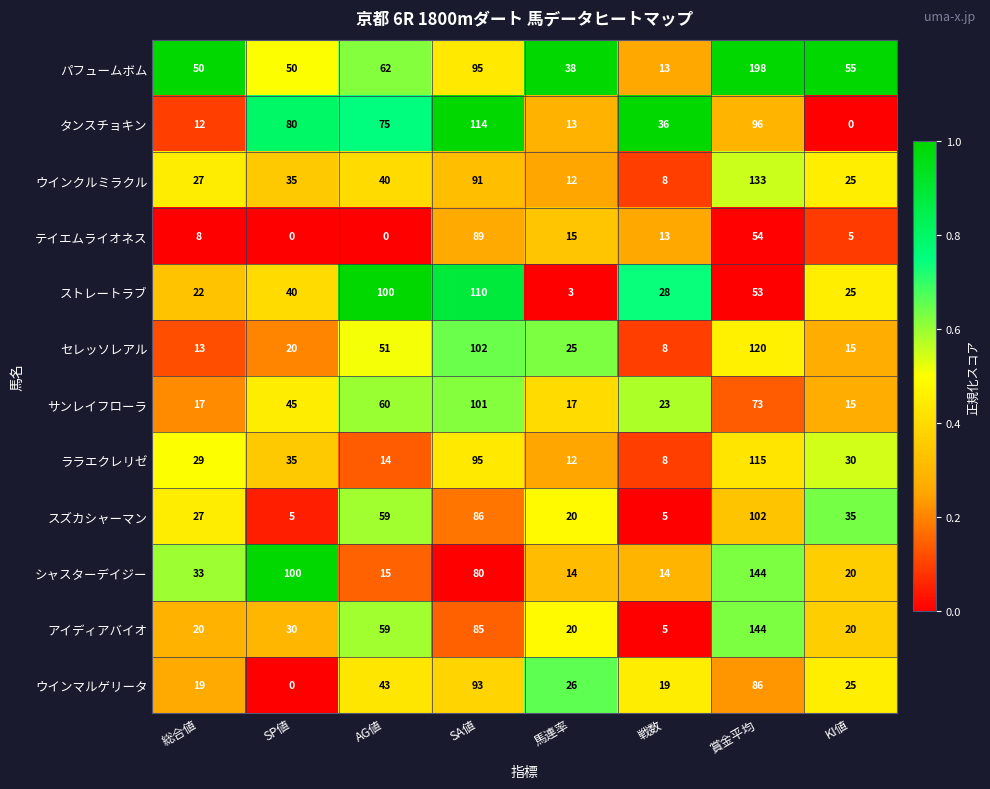

The ストレートラブ series shows 37 at 総合値. True or false?

False